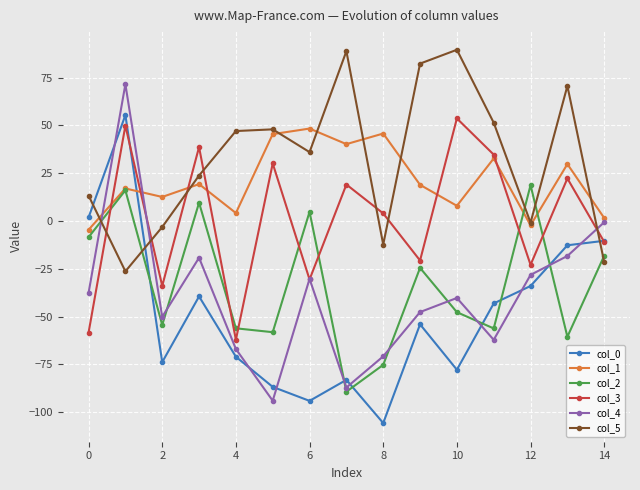

What is the lowest value of the col_3 series?

-62.1